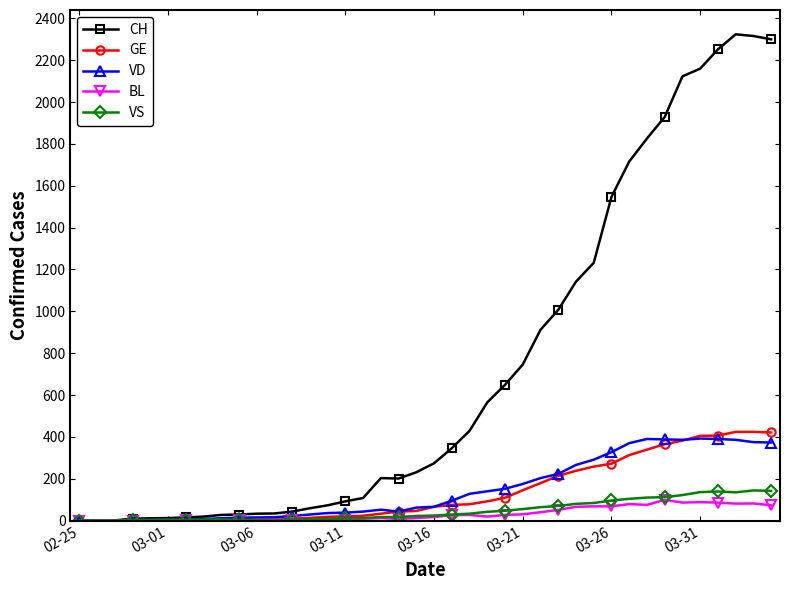

What is the maximum value shown in the chart?

2324